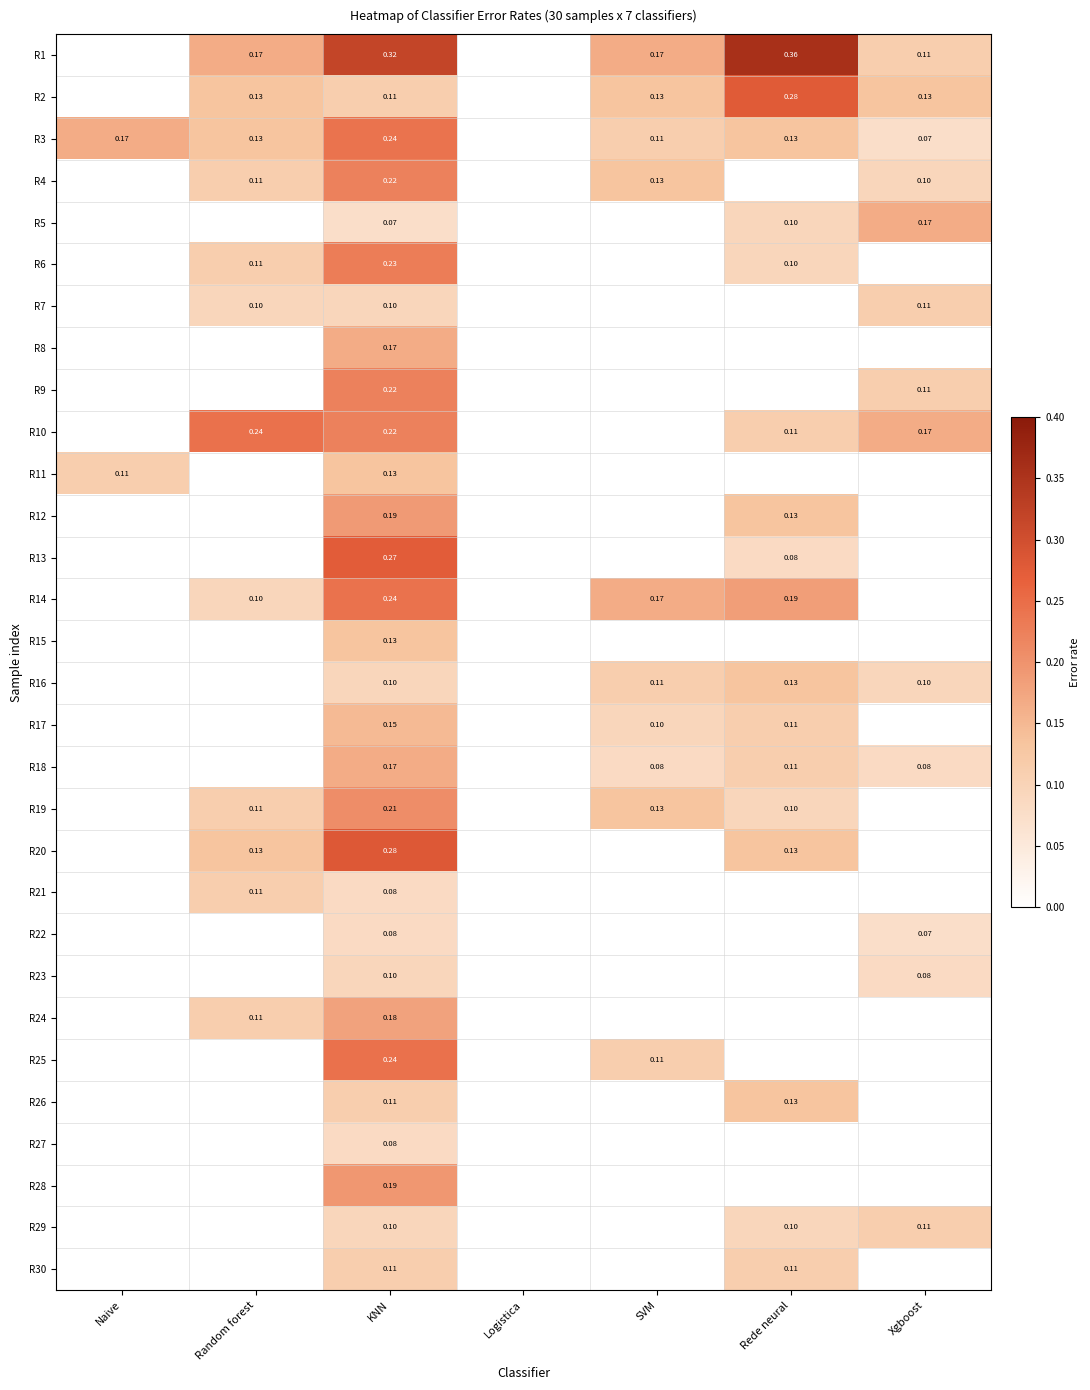

At which label is R30 closest to 0?

Naive